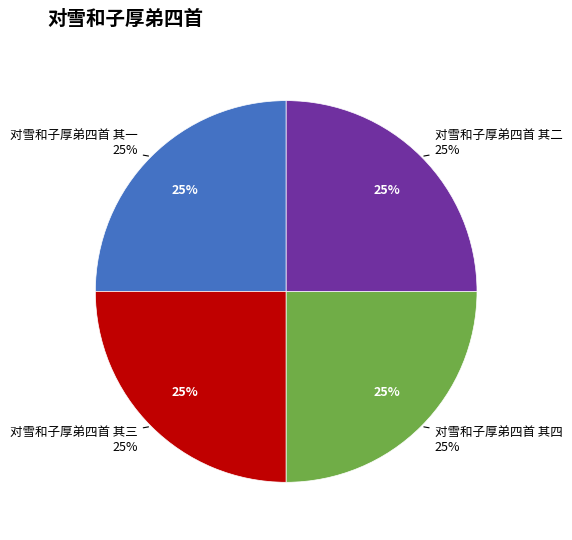

Is it true that 对雪和子厚弟四首 其一 is 25% of the pie?

True